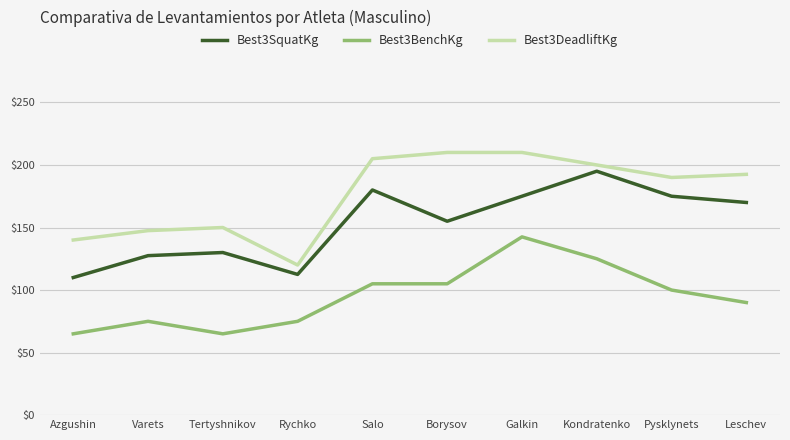

List the series in order of their peak value, lowest first.

Best3BenchKg, Best3SquatKg, Best3DeadliftKg